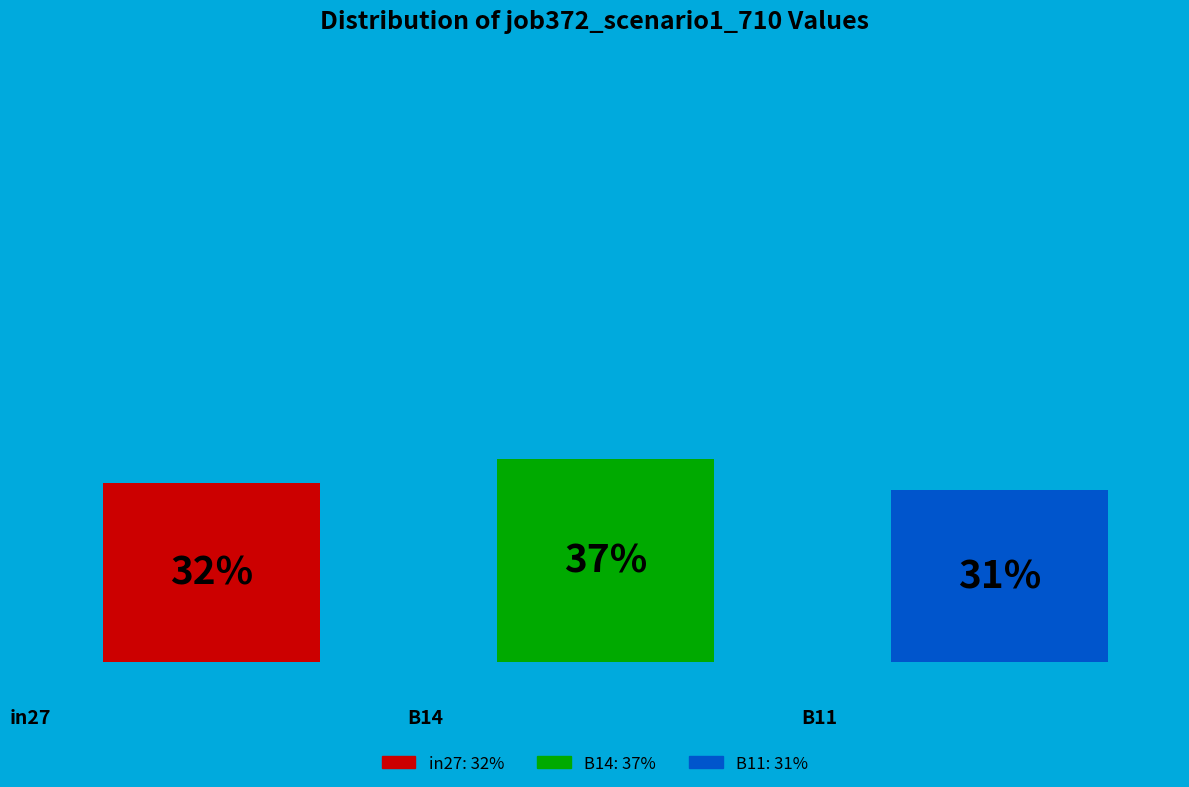

How many slices are in this pie chart?

3